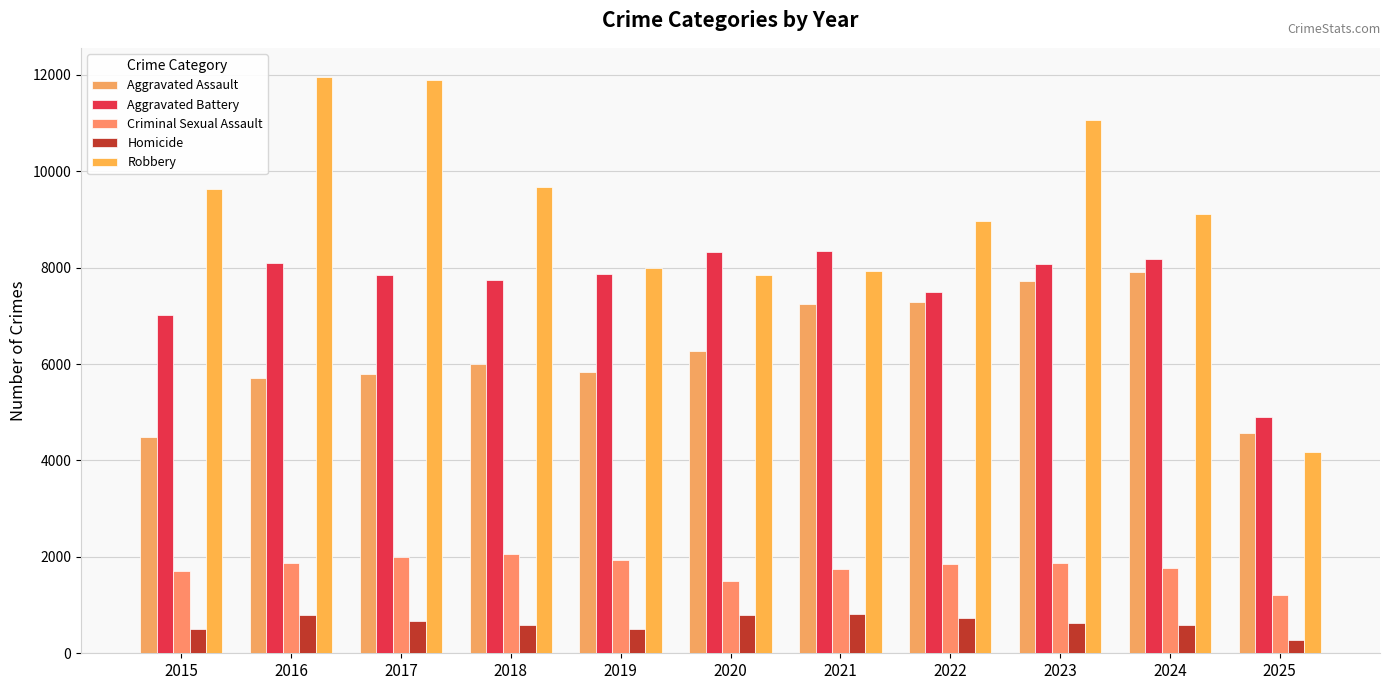

What is the difference between the maximum and second lowest values in the Aggravated Battery series?

1328